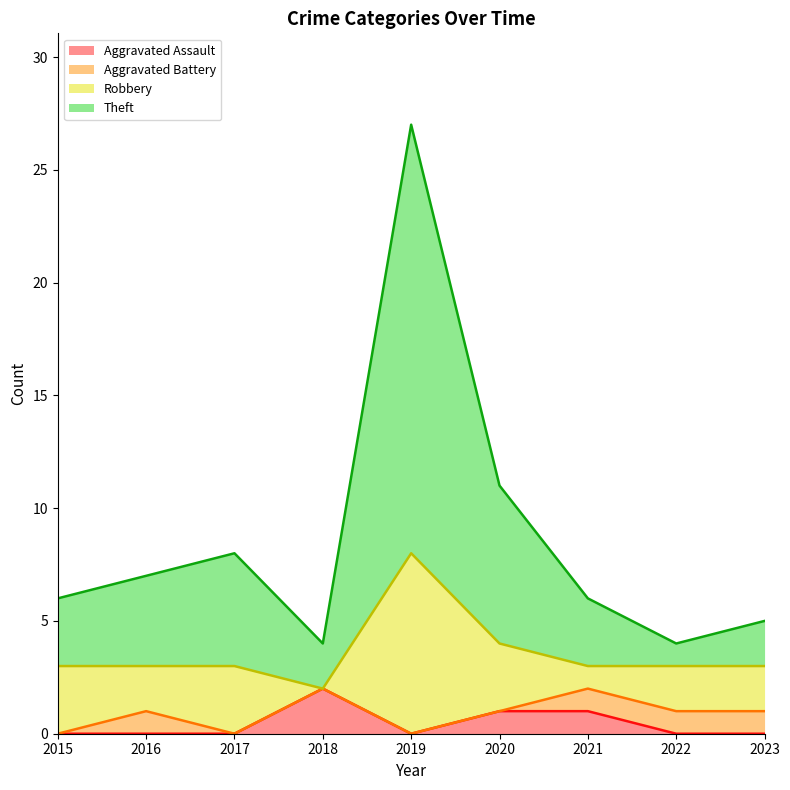

What is the total value across all series at 2020?

11